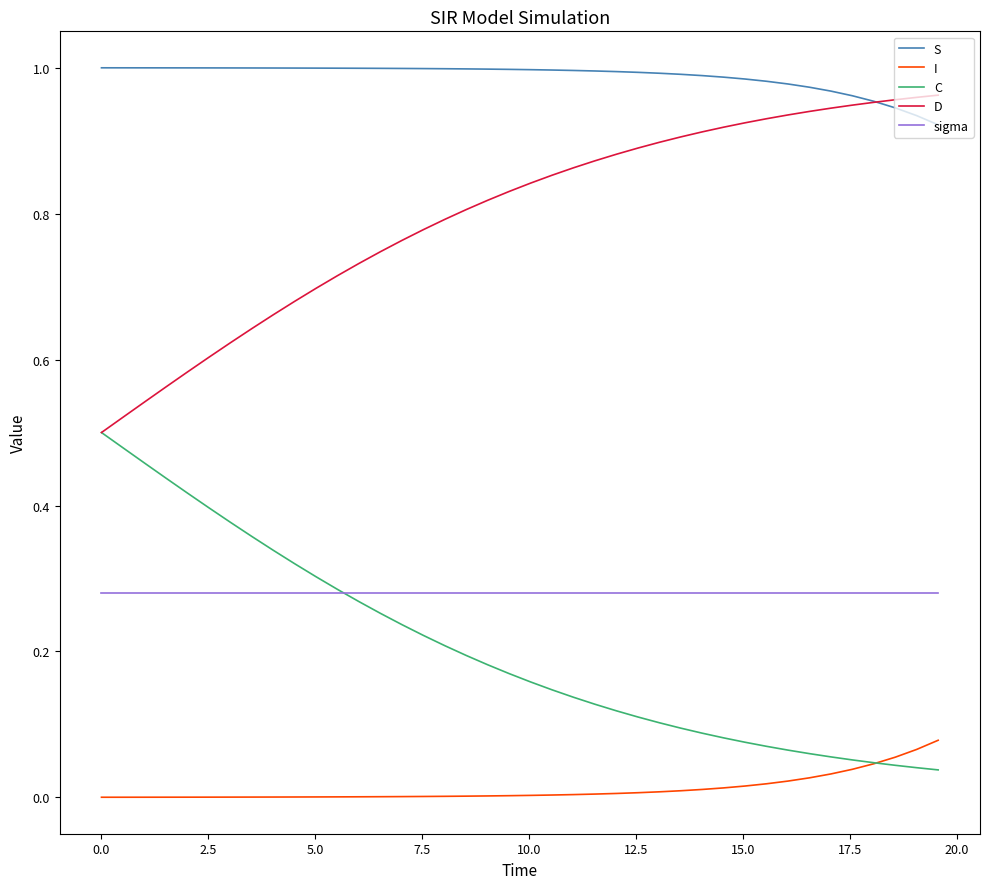

True or false: D and I cross at least once.

False